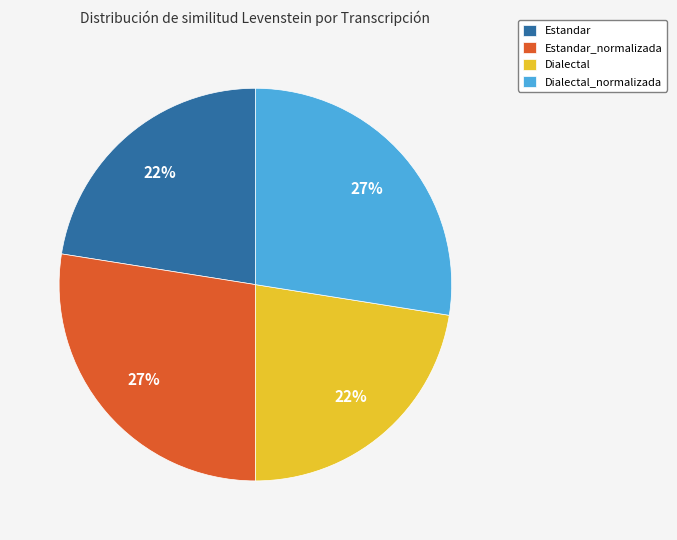

Is it true that Dialectal is 31% of the pie?

False